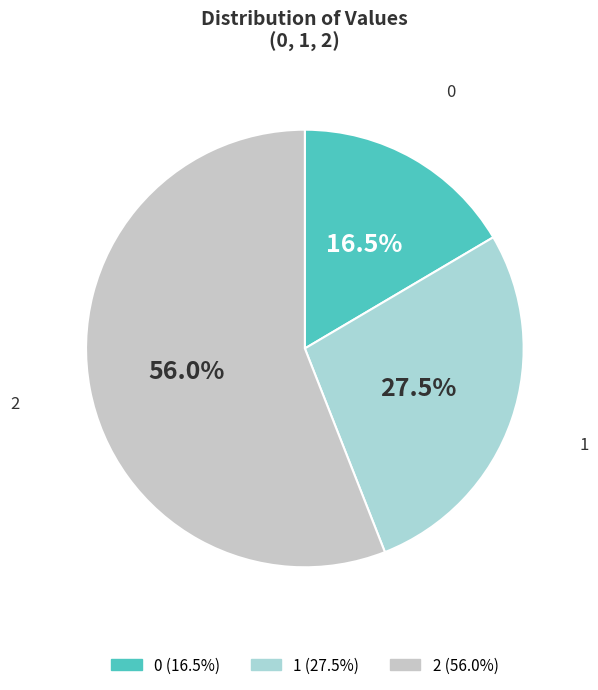

Which slice represents more than half of the pie?

2